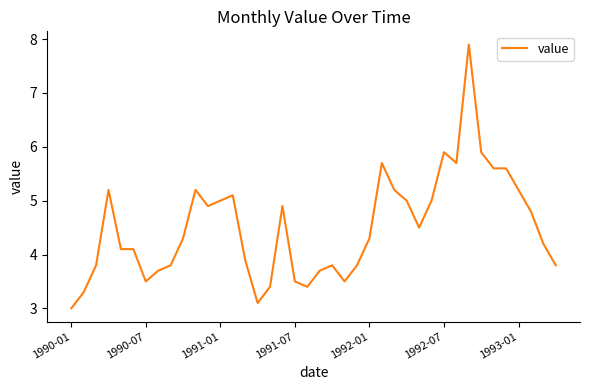

What is the smallest value displayed?

3.0